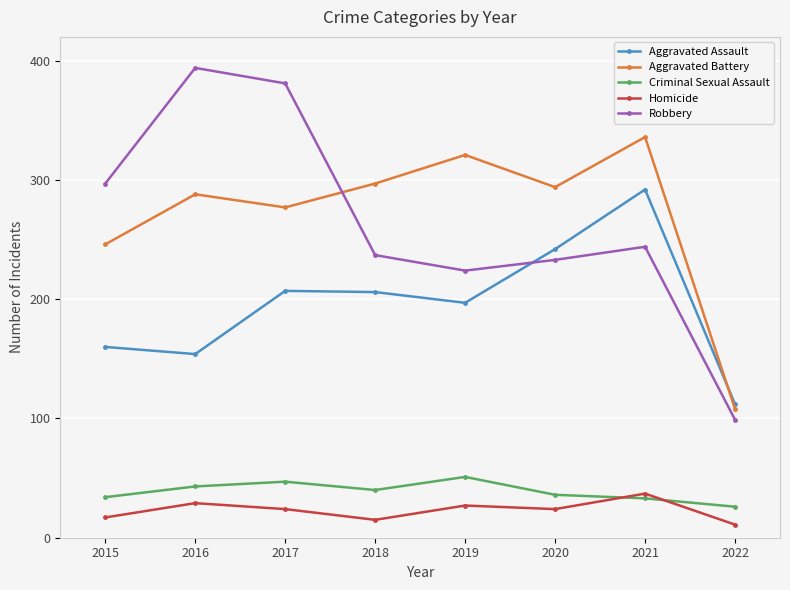

What value does the Aggravated Assault series have at 2016?

154